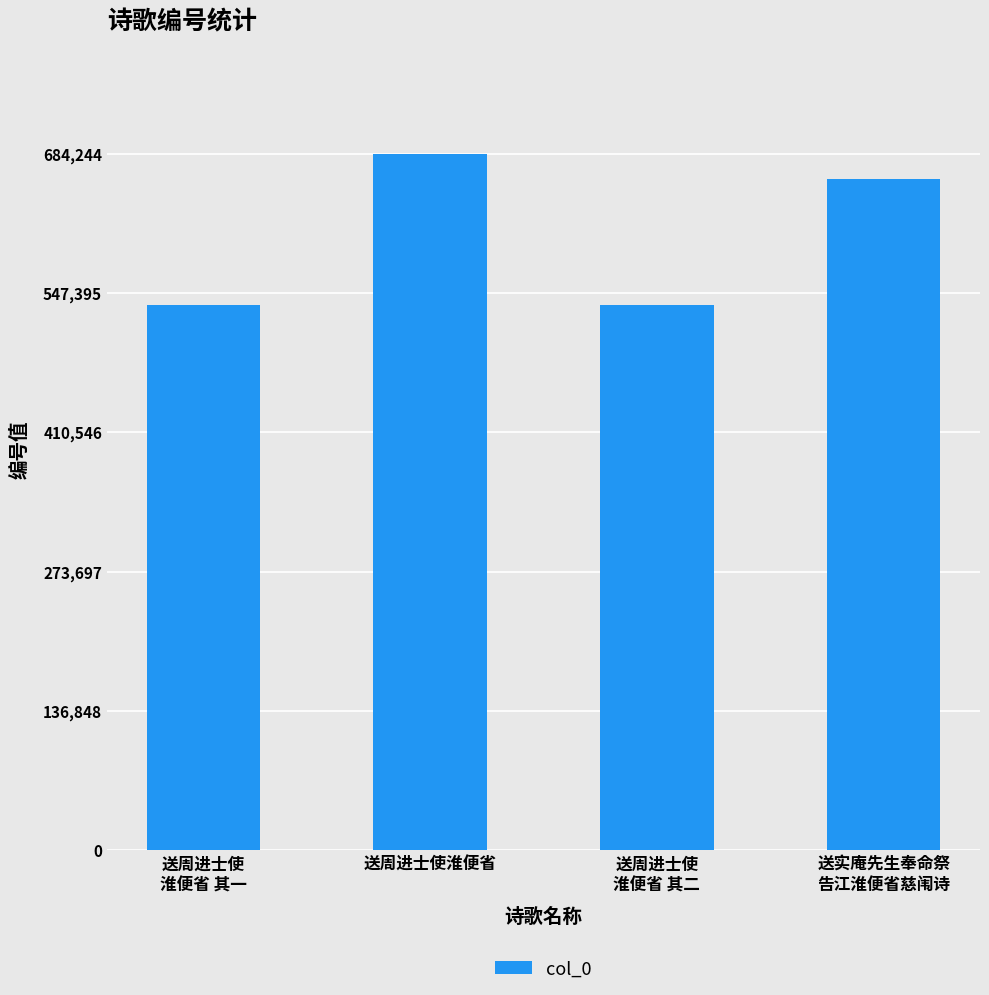

What is the sum of the values at 送实庵先生奉命祭
告江淮便省慈闱诗 and 送周进士使
淮便省 其一?

1194778